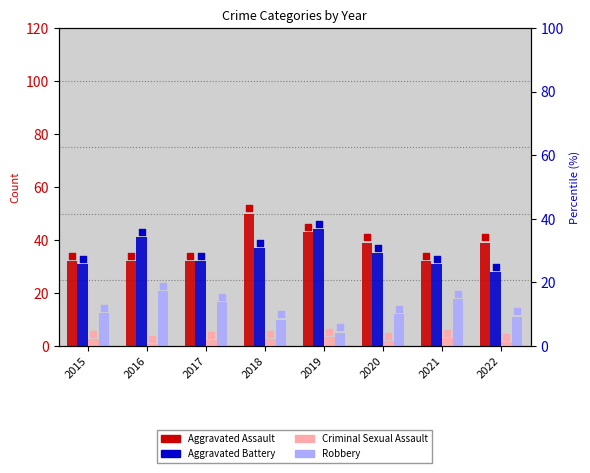

At which category is the sum across all series the highest?

2018